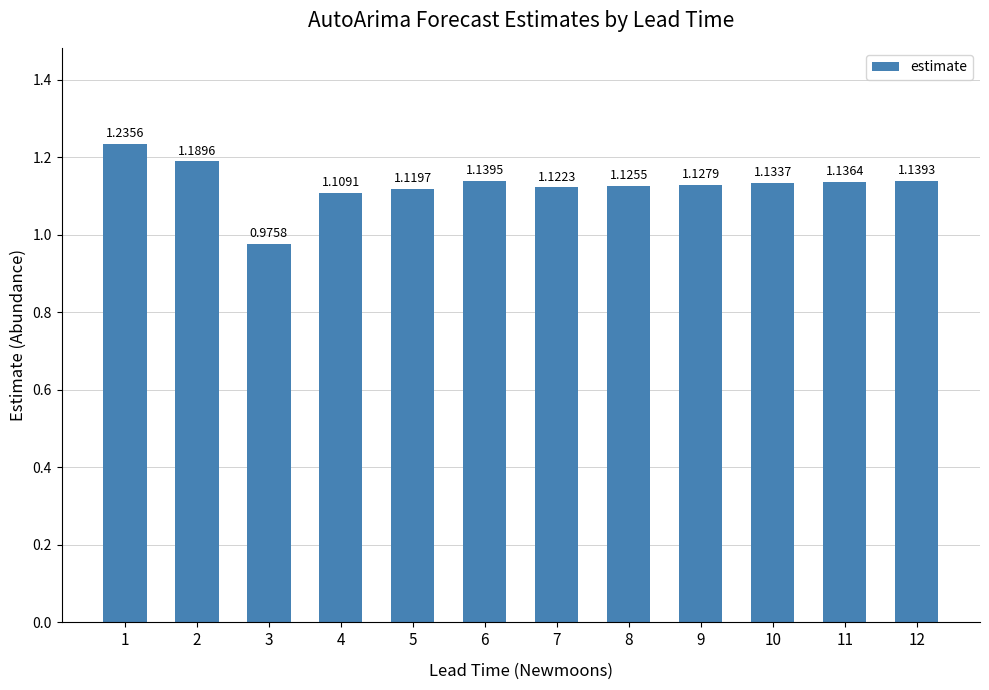

What is the ratio of the value at 3 to the value at 1?

0.8